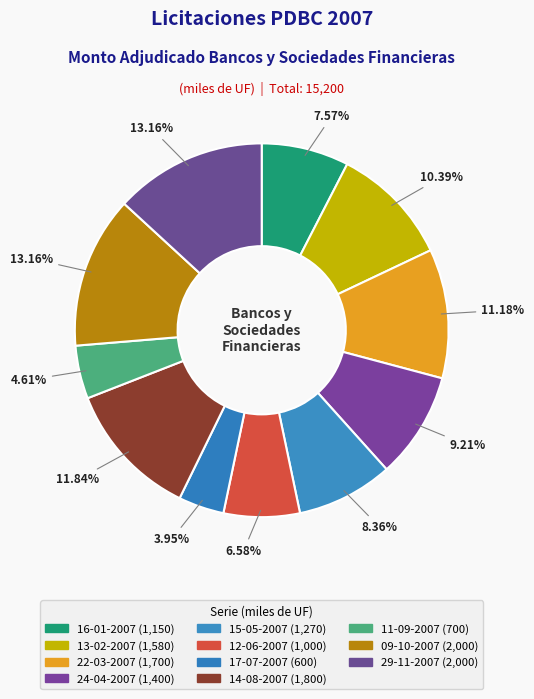

How many slices are in this pie chart?

11